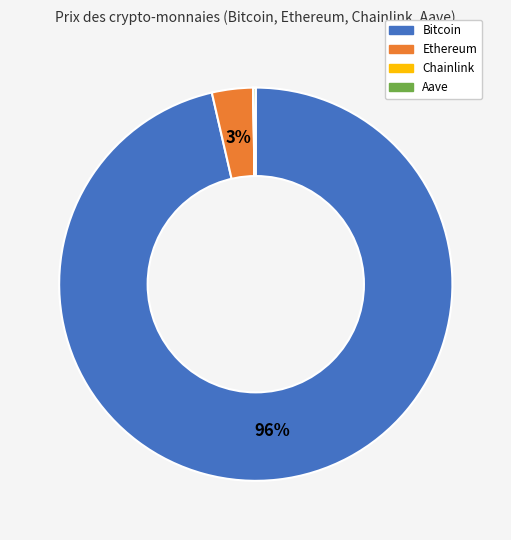

Is there any slice that represents more than half of the pie?

Yes